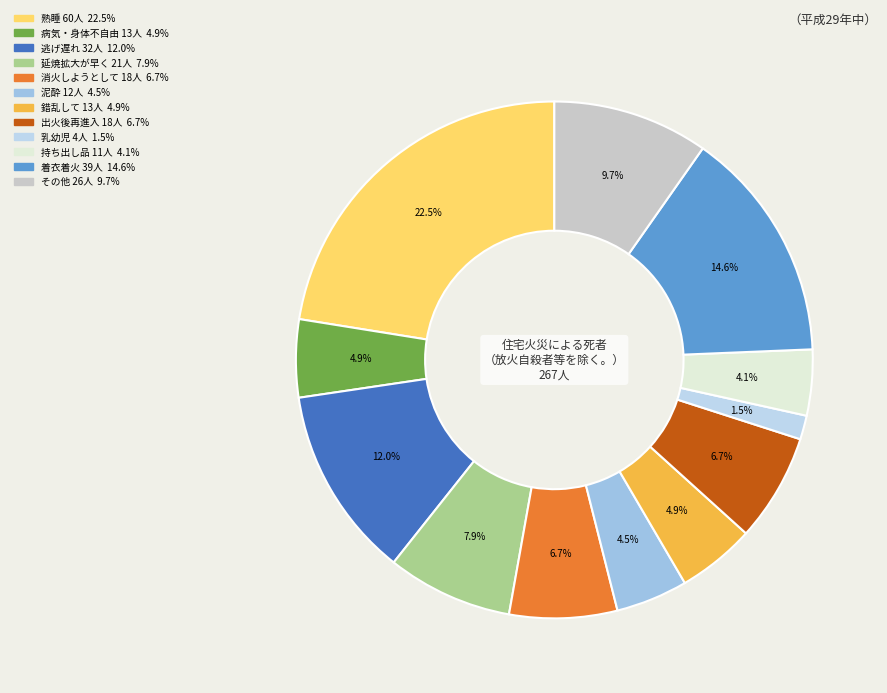

Count the number of slices in the pie.

12